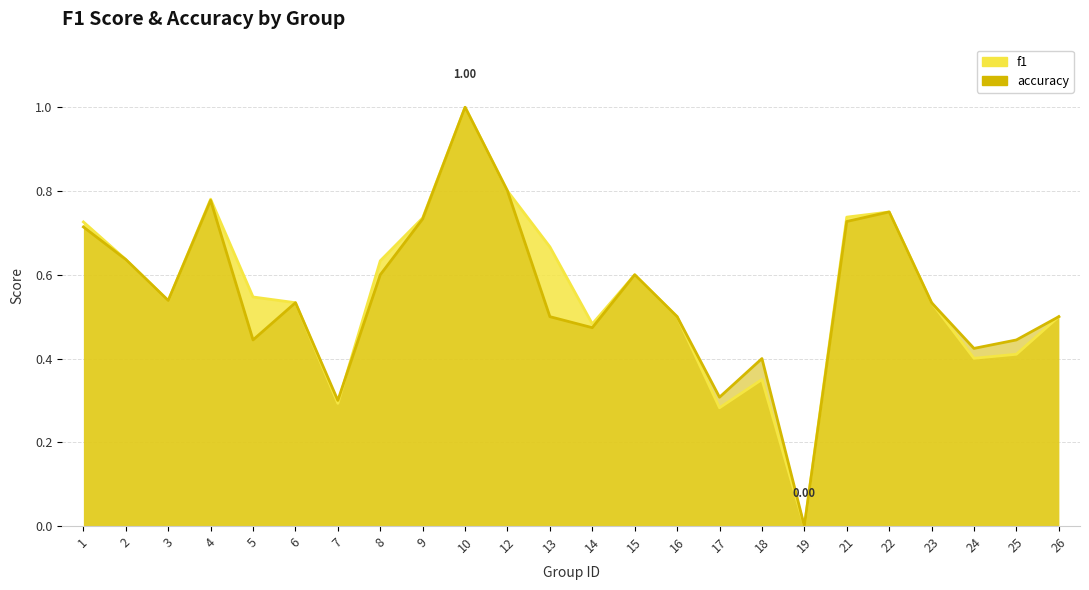

Is the value of f1 at 9 greater than the value of accuracy at 6?

Yes